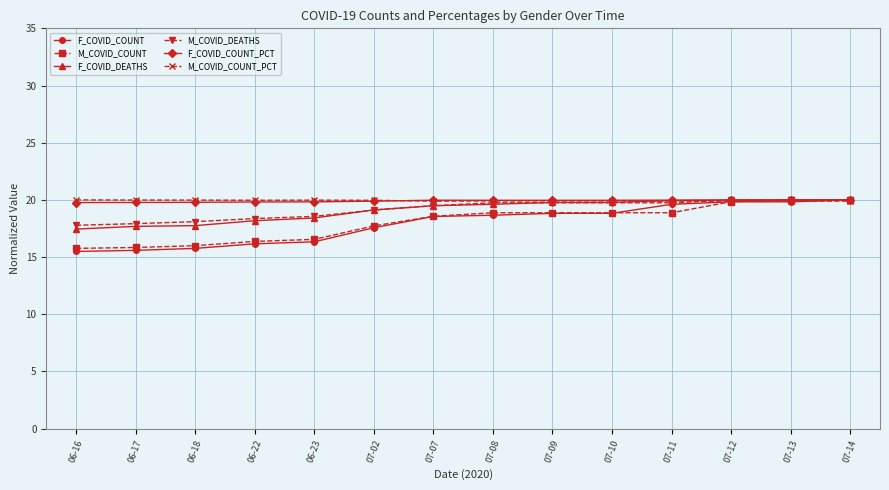

What is the sum of the M_COVID_COUNT_PCT values at 07-08 and 06-16?

39.9